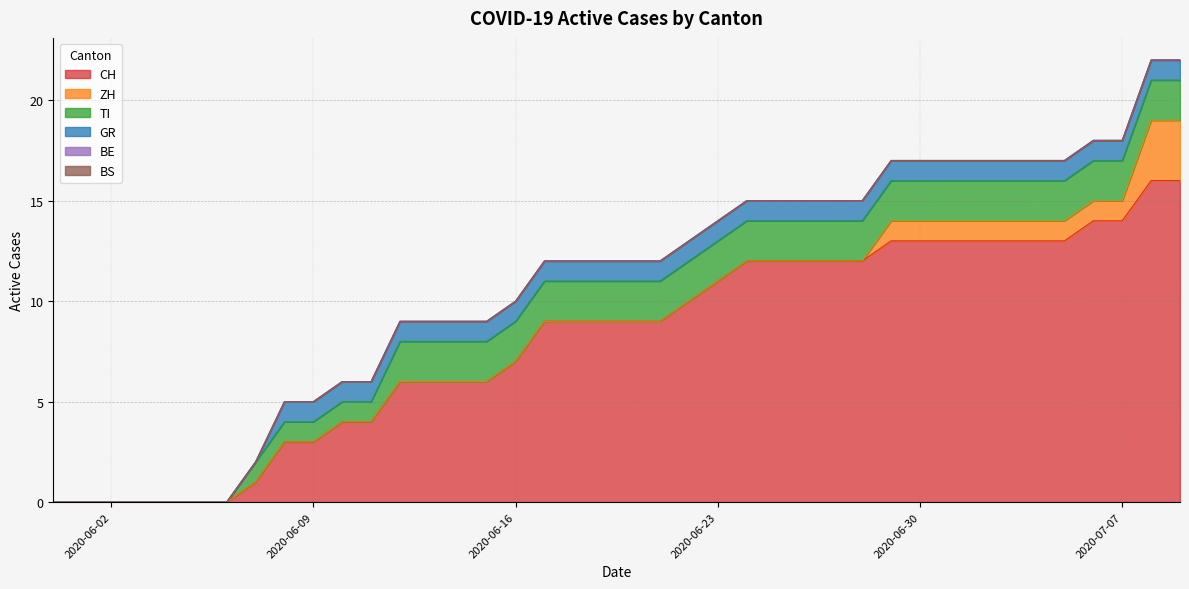

What is the label of the 3rd point from the right?

2020-07-07